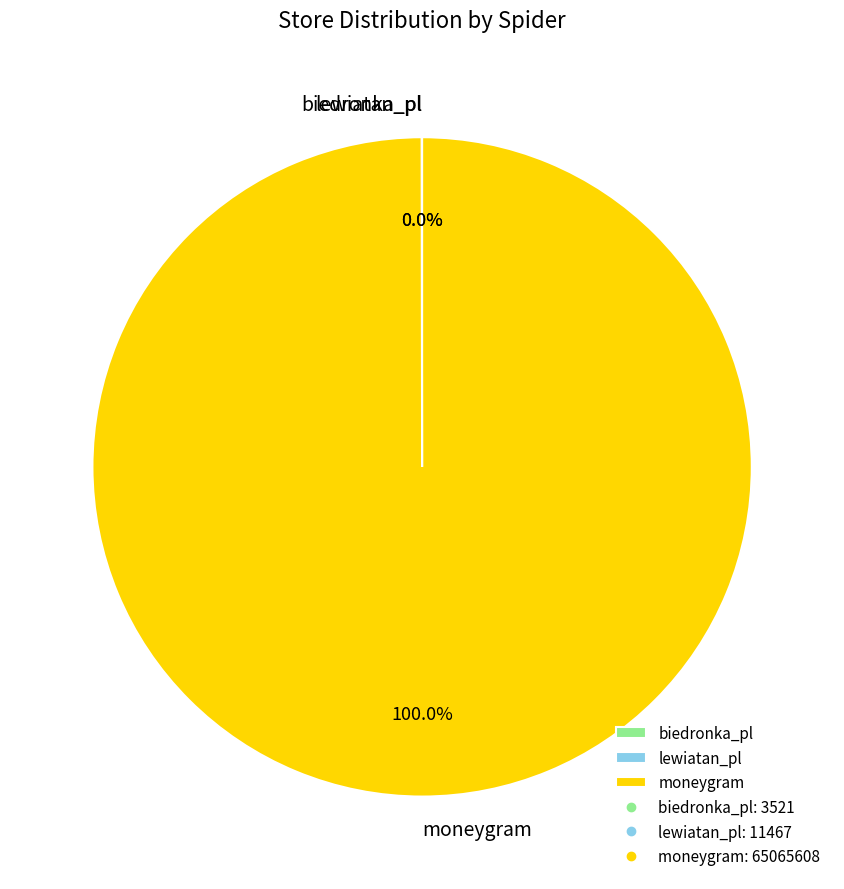

Which slice represents more than half of the pie?

moneygram